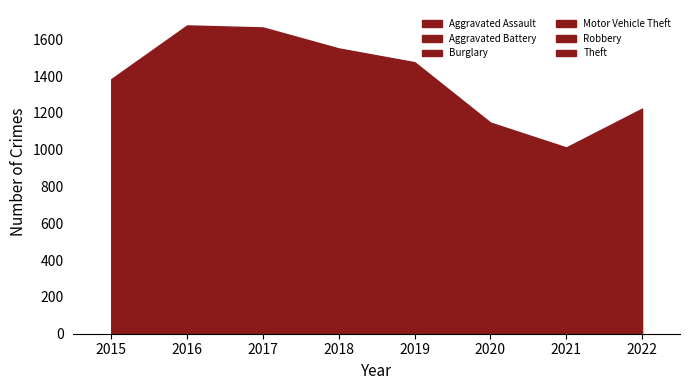

Count the number of data series in this chart.

6